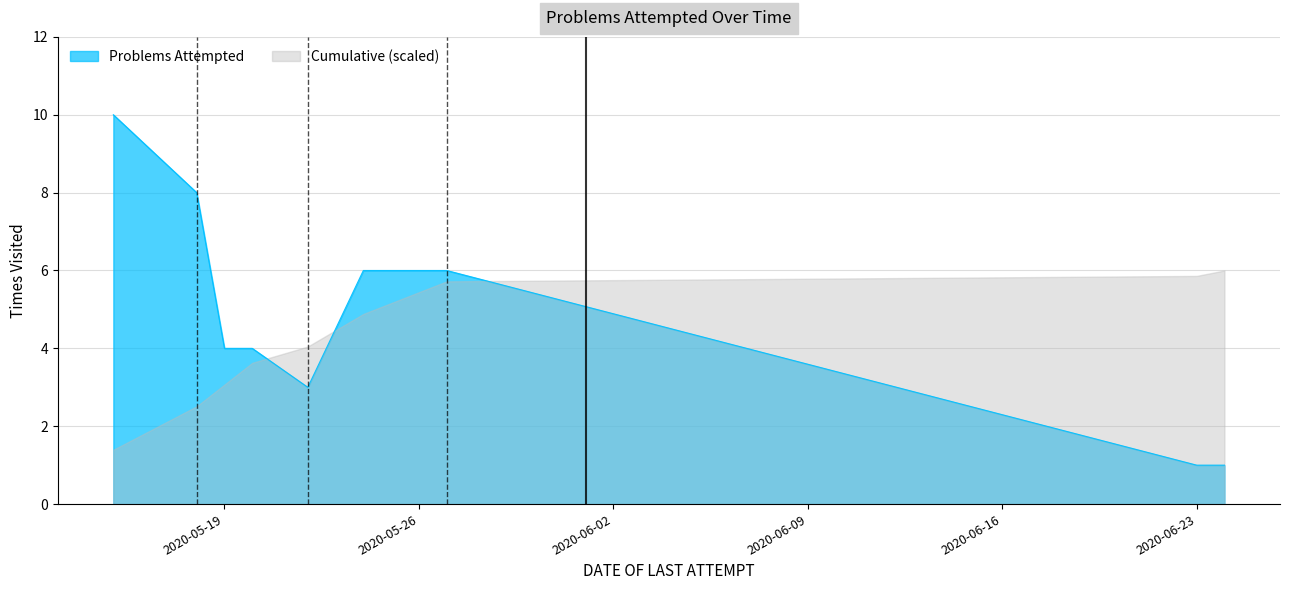

What is the minimum value shown in the chart?

1.0